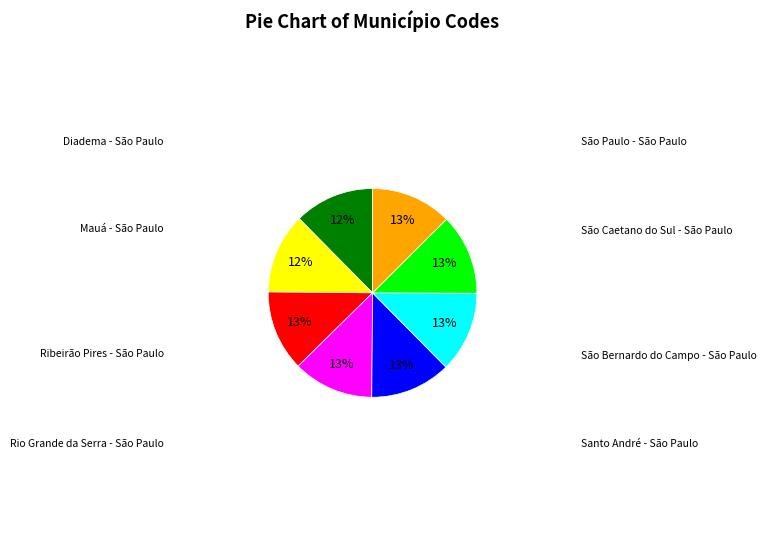

To the nearest percent, what is the average slice percentage?

12%